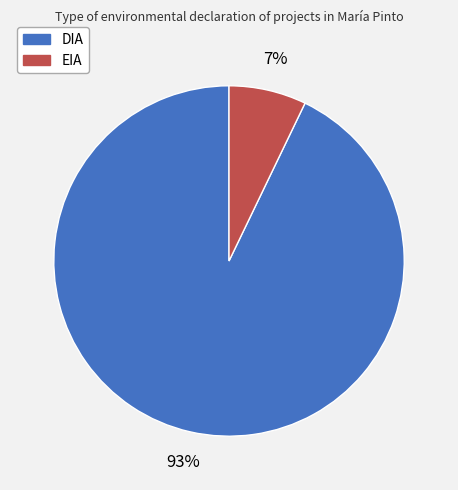

Rank the categories by value from lowest to highest.

EIA, DIA